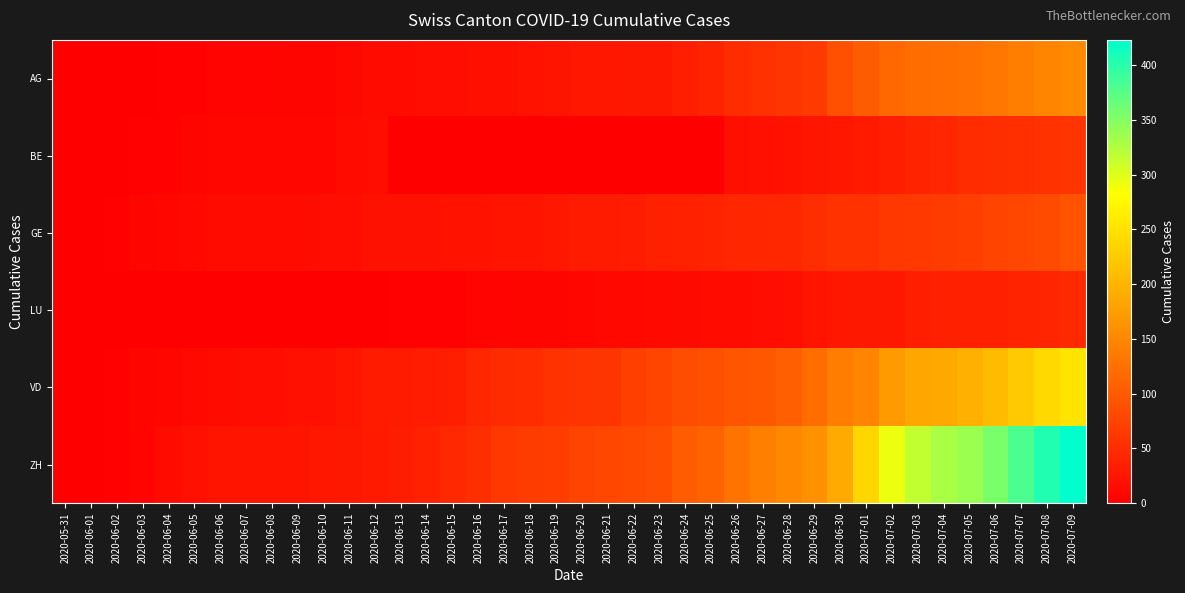

Rank the series at 2020-06-09 from lowest to highest value.

LU, AG, BE, GE, VD, ZH